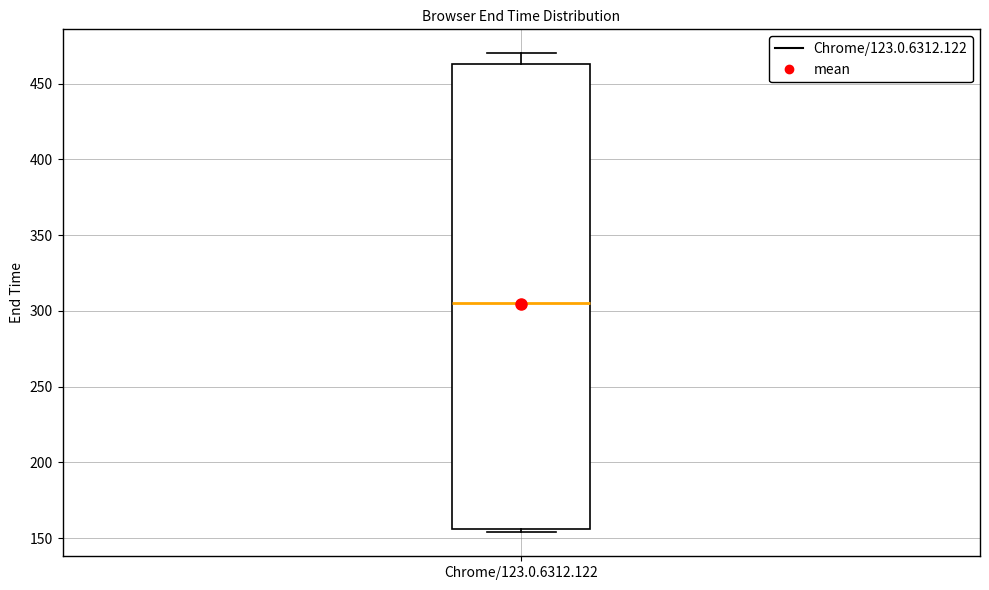

Read this box plot against the y-axis: the position of the median line, the range covered by the box, and the ends of both whiskers. The values are not printed on the chart, so give them approximately, as read against the axis.

median 305, box 155 to 465, whiskers 155 (just below the box's lower edge) to 470